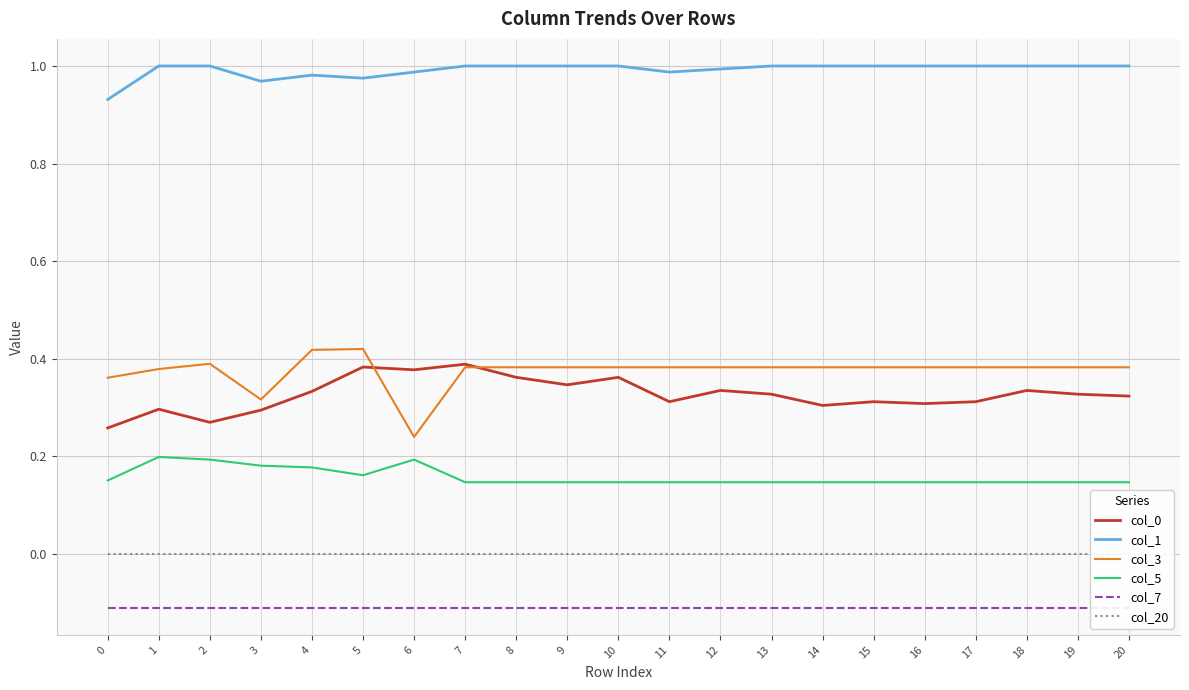

Which series has the largest range (max minus min)?

col_3